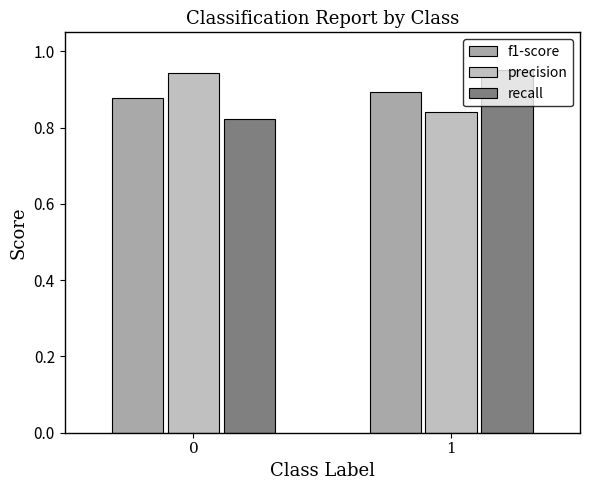

What value does the precision series have at 1?

0.8